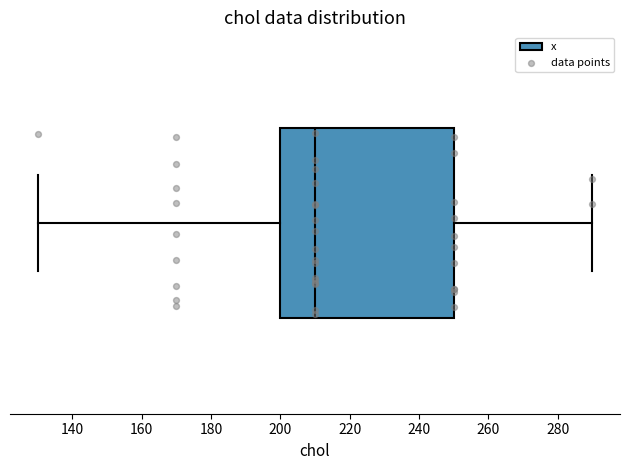

Where does the median line of the box sit on the x-axis? The values are not printed on the chart, so give them approximately, as read against the axis.

210